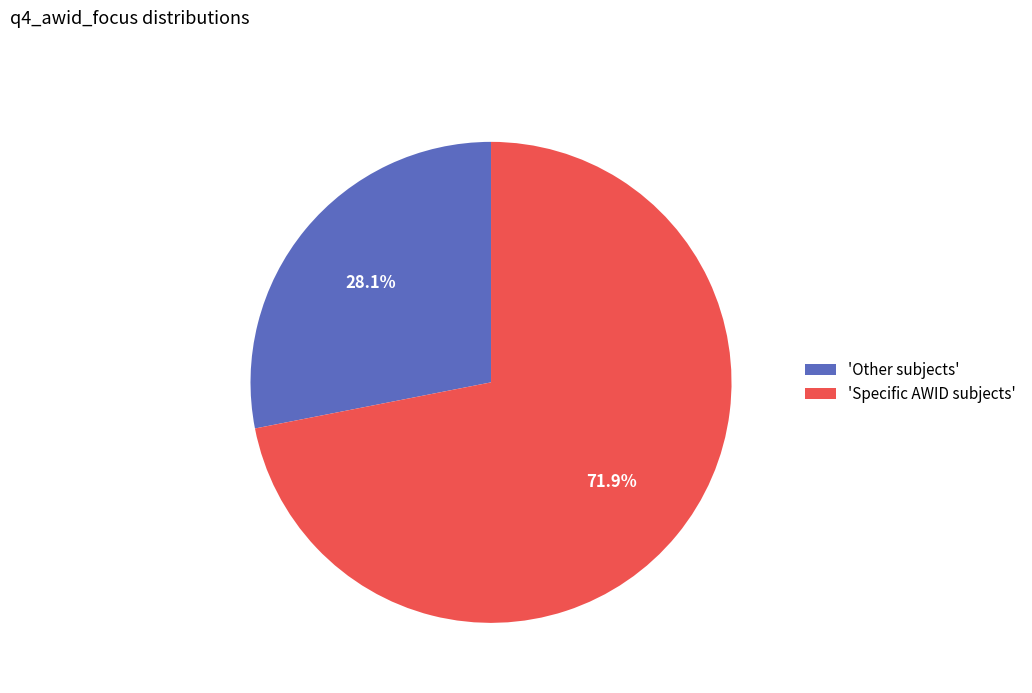

Which category has the biggest portion of the pie?

'Specific AWID subjects'